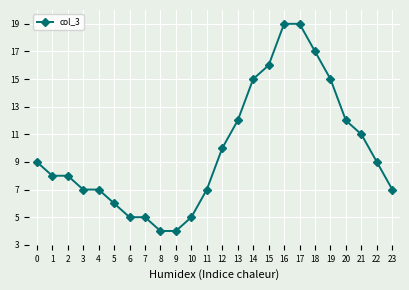

Does the chart display data point markers on the line(s)?

Yes